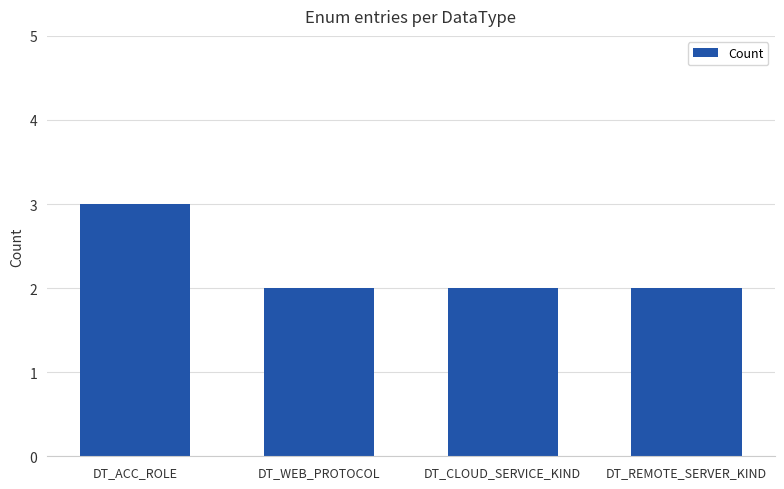

How many series are shown in this chart?

1